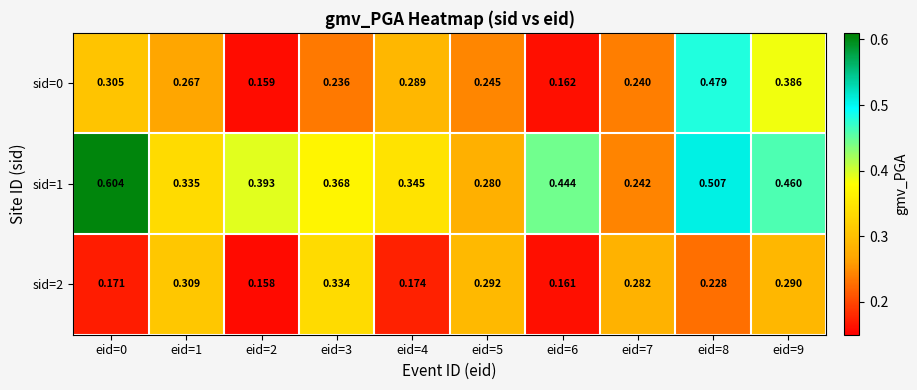

List the series in order of their peak value, highest first.

sid=1, sid=0, sid=2